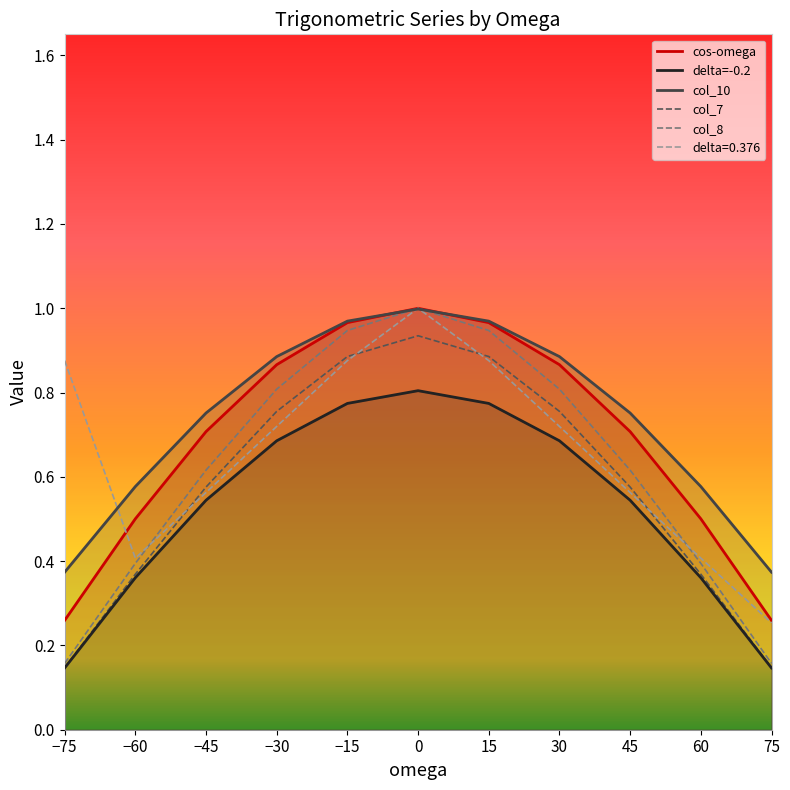

What position from the right is 60?

2